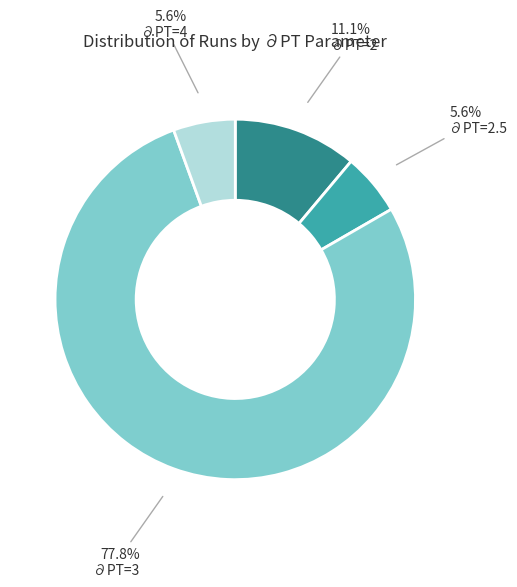

Which slice is the largest?

∂PT=3